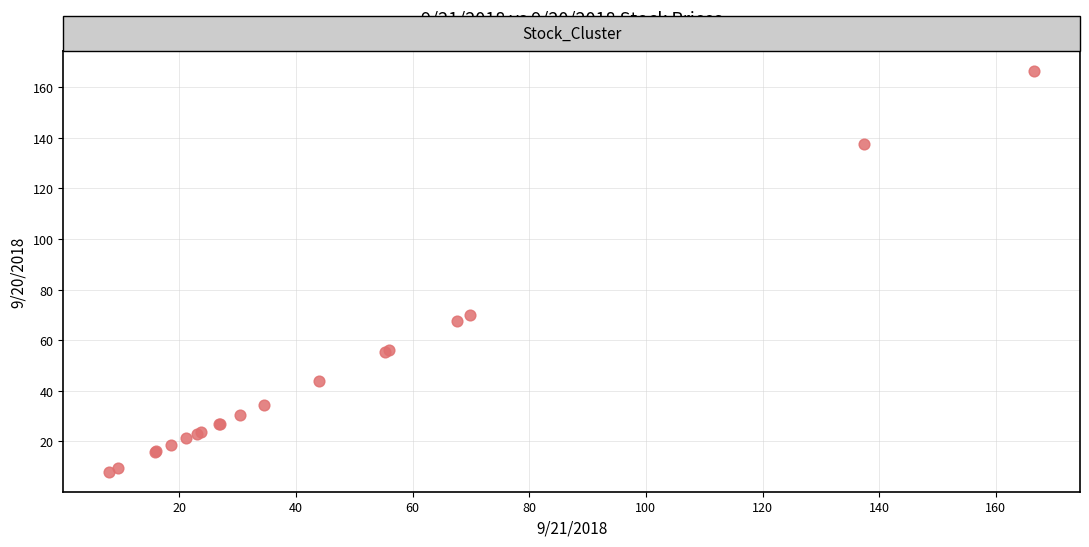

What Y value in the scatter plot is closest to 87?

69.9